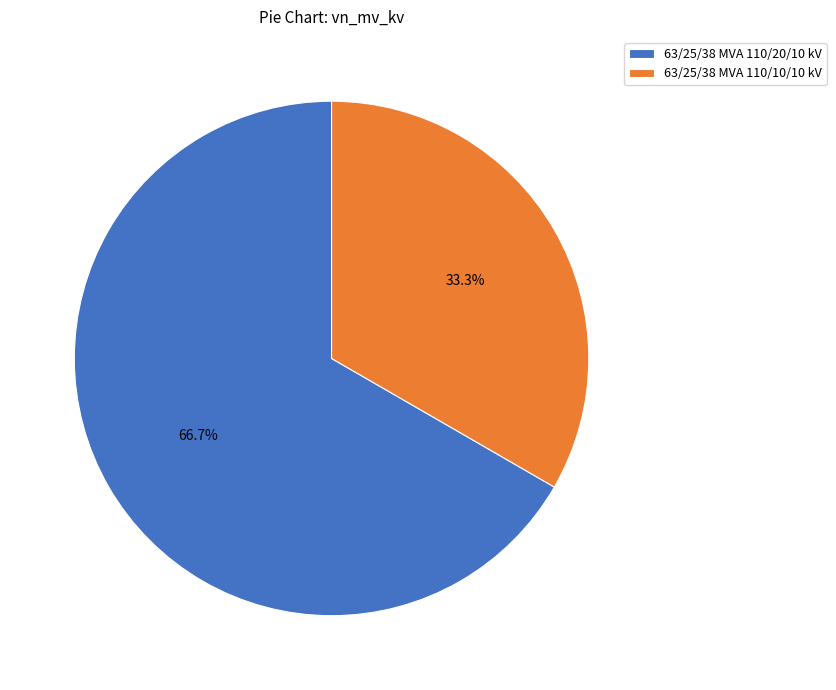

Combined, what portion of the pie is 63/25/38 MVA 110/10/10 kV and 63/25/38 MVA 110/20/10 kV?

100.0%